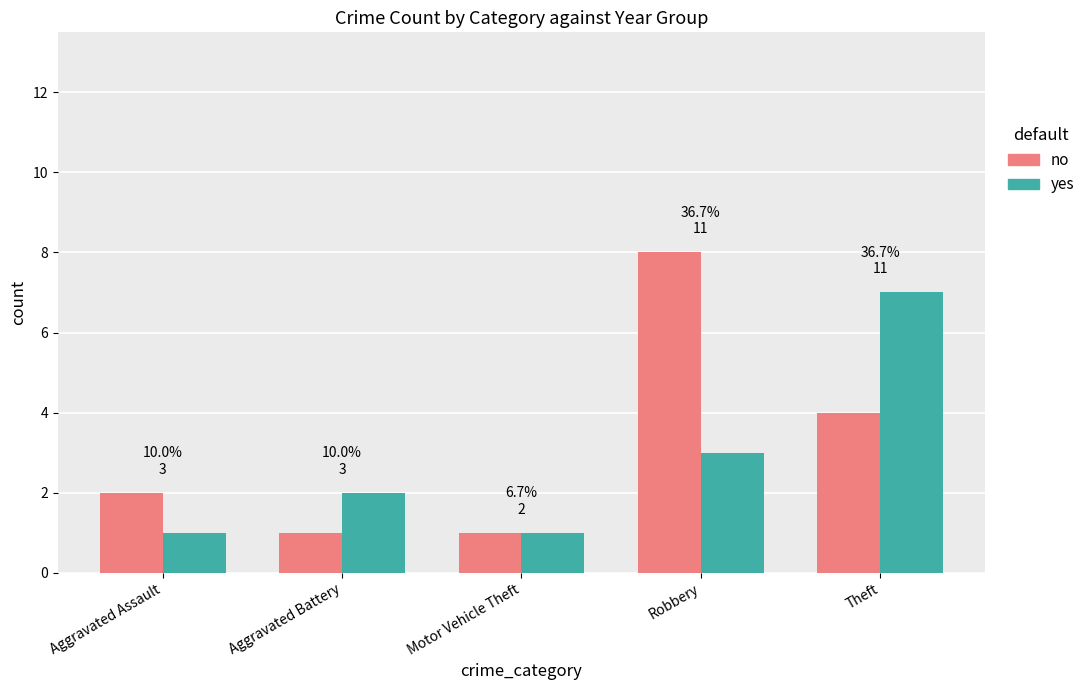

Is the value of yes at Aggravated Battery greater than the value of no at Robbery?

No